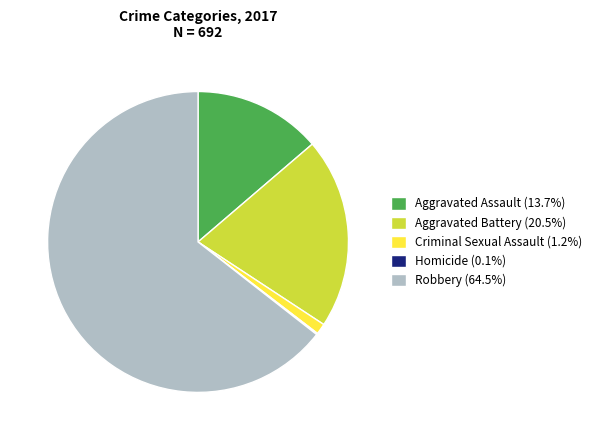

Which category has the biggest portion of the pie?

Robbery